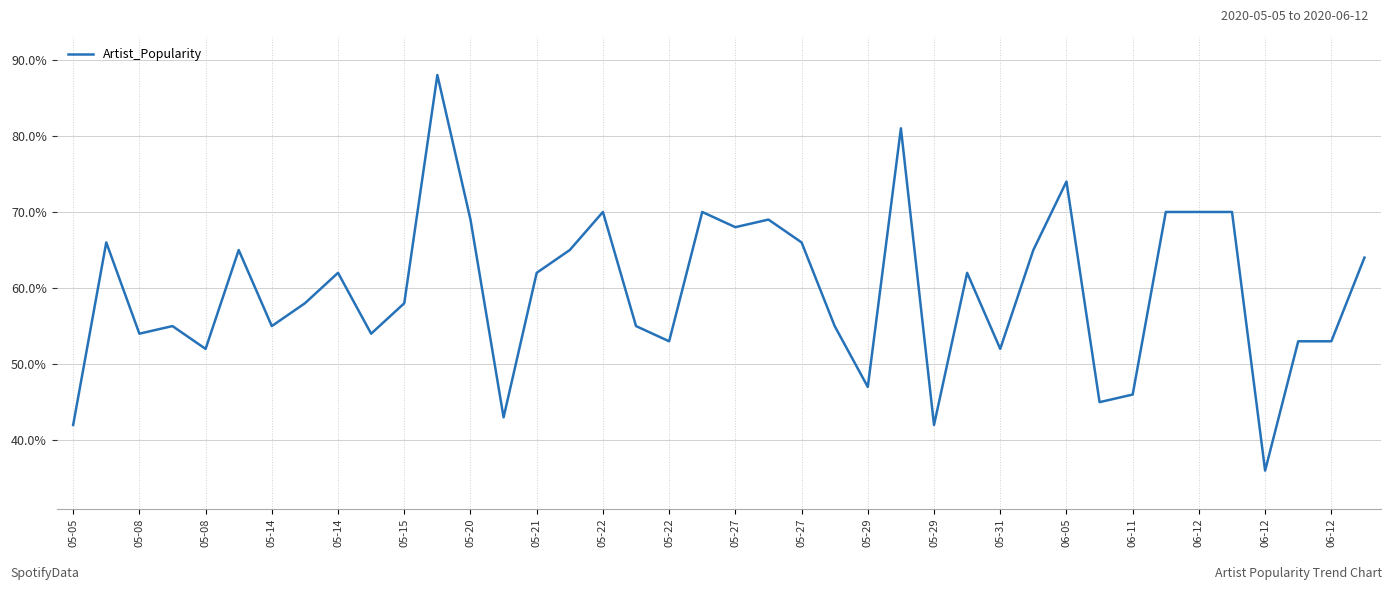

What is the greatest value displayed?

88